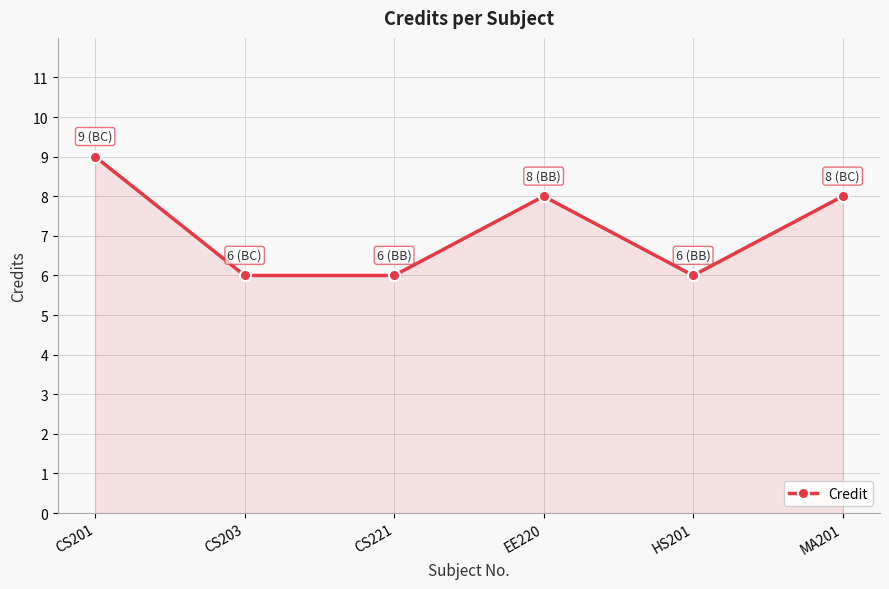

Between CS221 and EE220, which is larger?

EE220